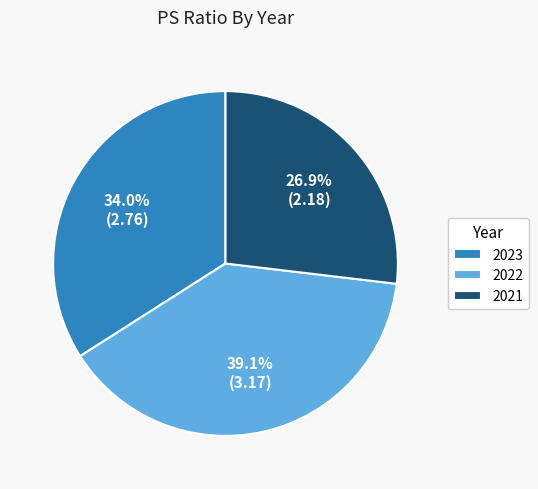

Does 2021 account for over 50% of the chart?

No